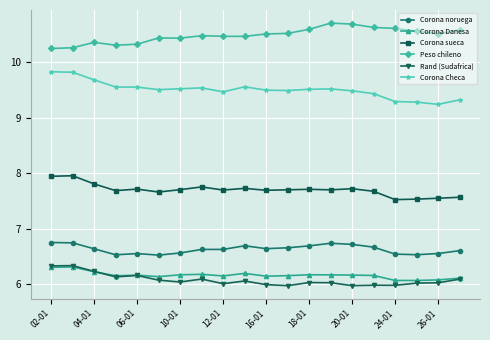

What is the smallest value displayed?

6.0